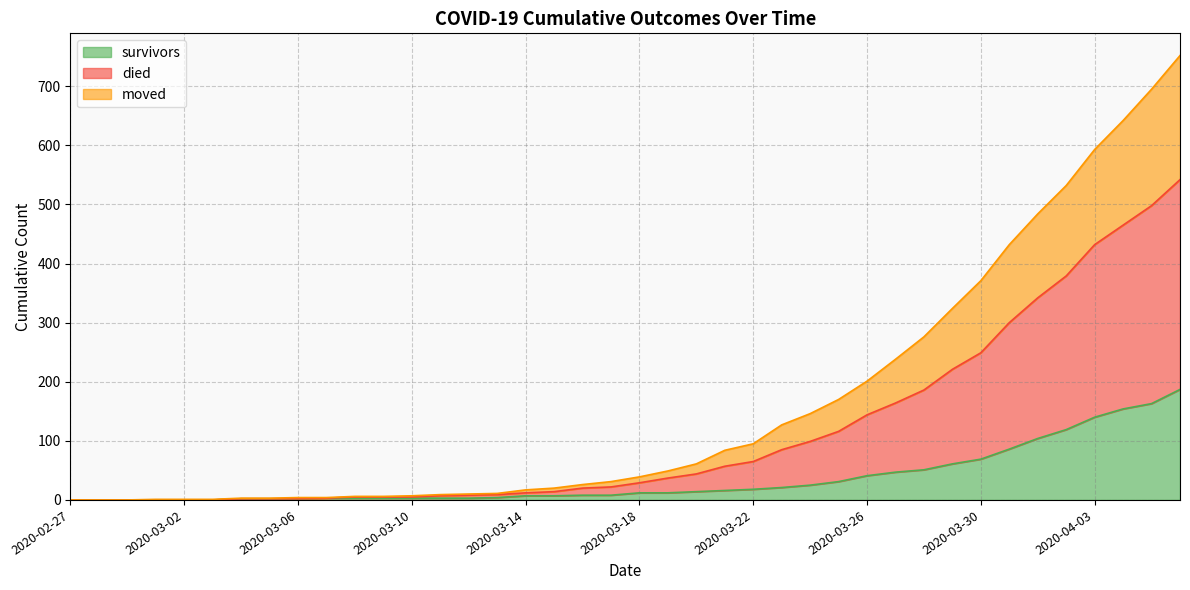

Is it true that survivors equals 12 at 2020-03-18?

True